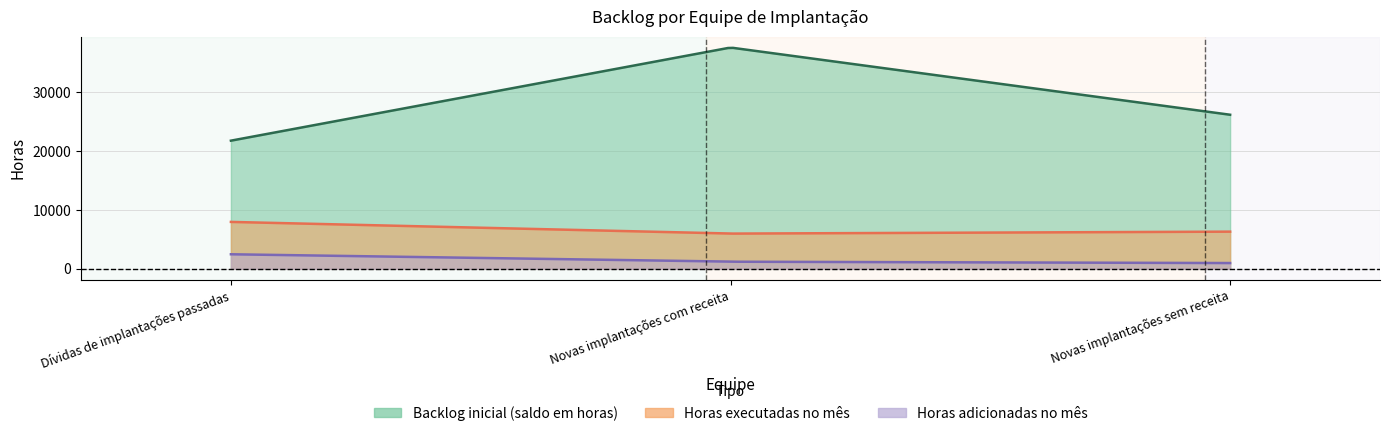

Between Dívidas de implantações passadas and Novas implantações sem receita, which is larger?

Novas implantações sem receita